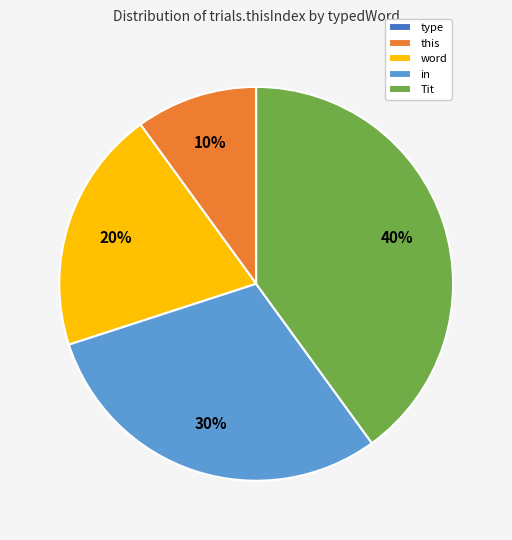

True or false: in accounts for 30% of the total.

True